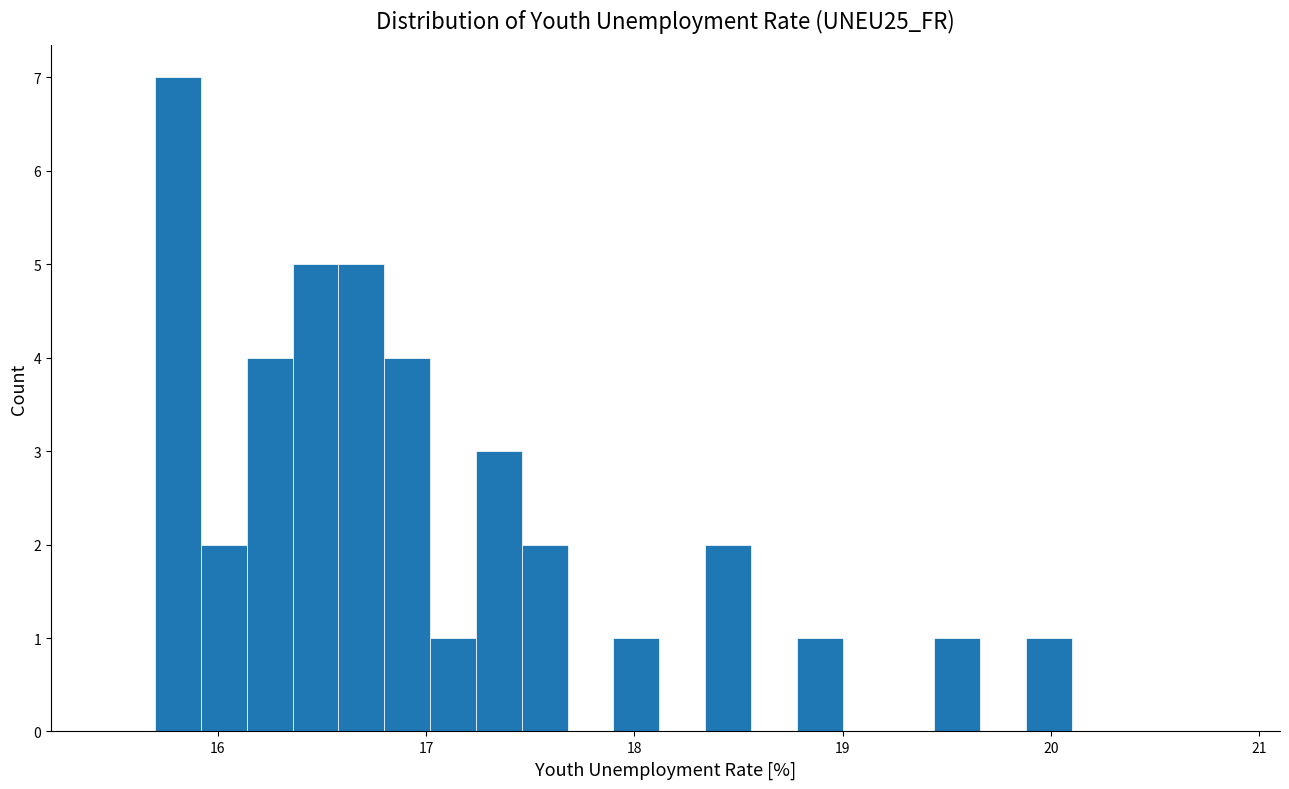

Read against the x-axis, roughly where is the centre of the tallest bar?

15.8